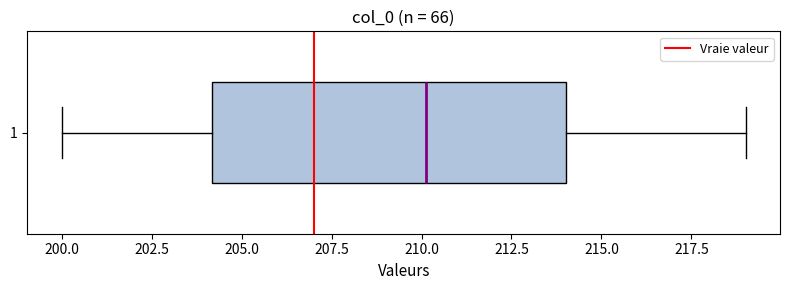

Transcribe this box plot: give where the median line is, the range the box spans, and where the two whiskers end, as read against the x-axis. The values are not printed on the chart, so give them approximately, as read against the axis.

median 210, box 204 to 214, whiskers 200 to 219